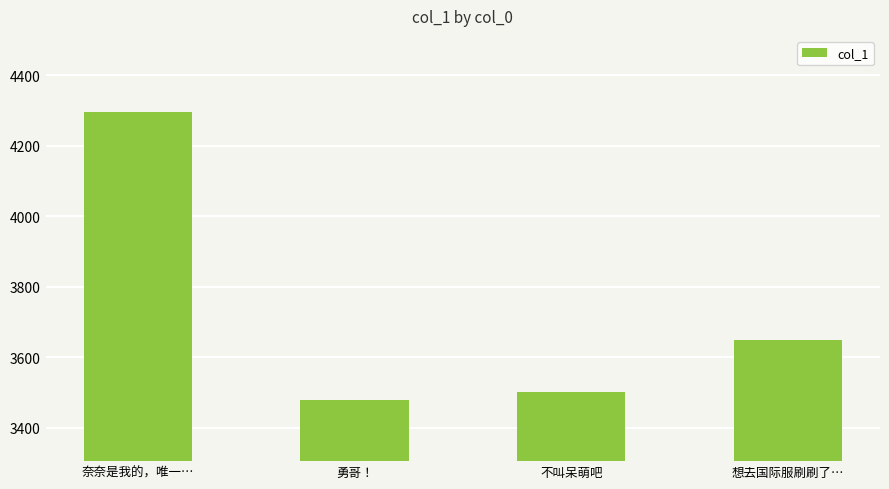

Reading left to right, list all the values displayed in this chart.

4296.8	3478.5	3500.2	3648.6